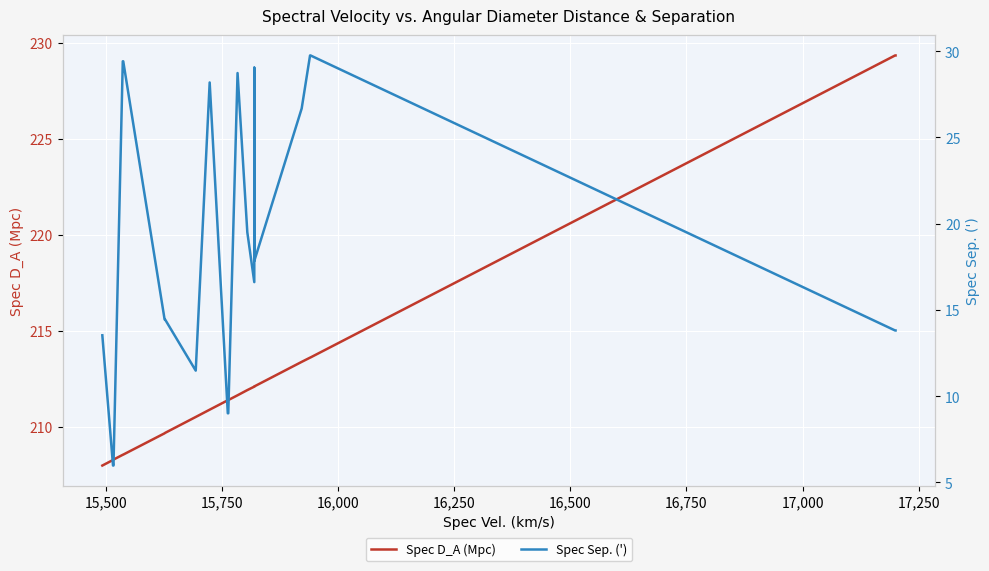

What is the average value of the Spec D_A (Mpc) series?

212.5